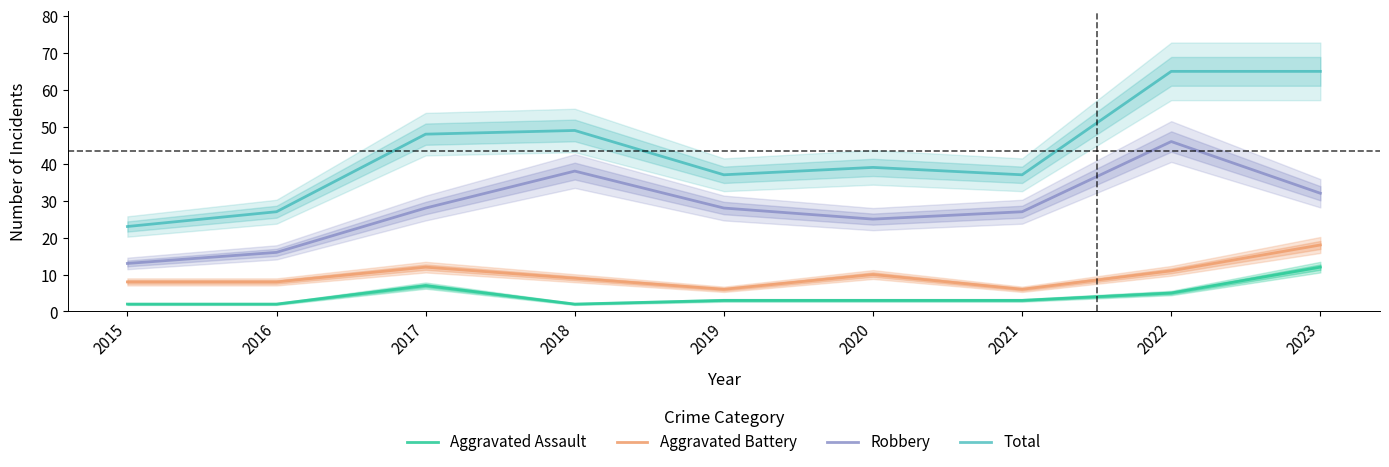

True or false: Robbery and Total cross at least once.

False